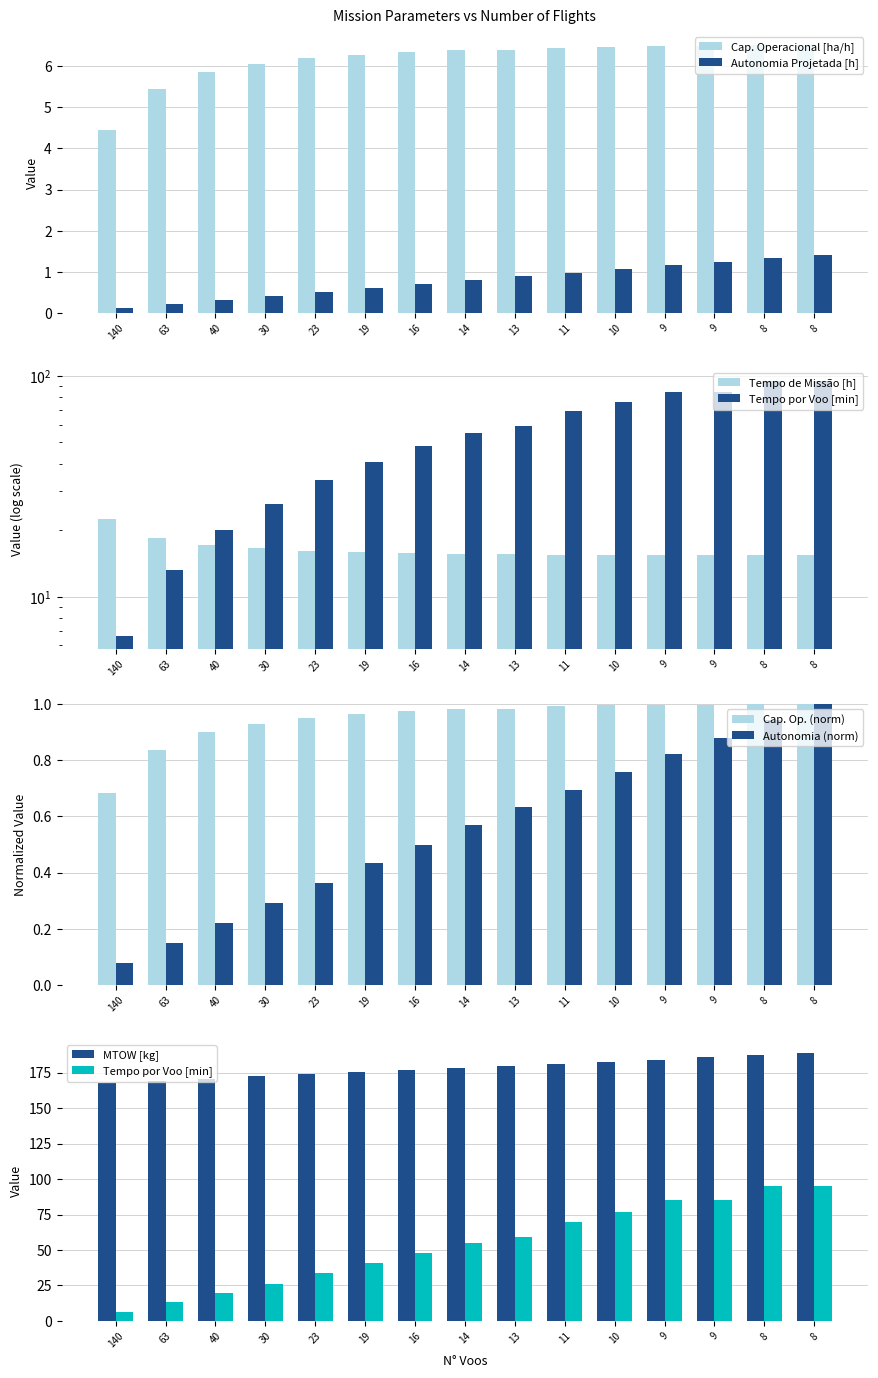

At how many categories does at least one series exceed 82?

15